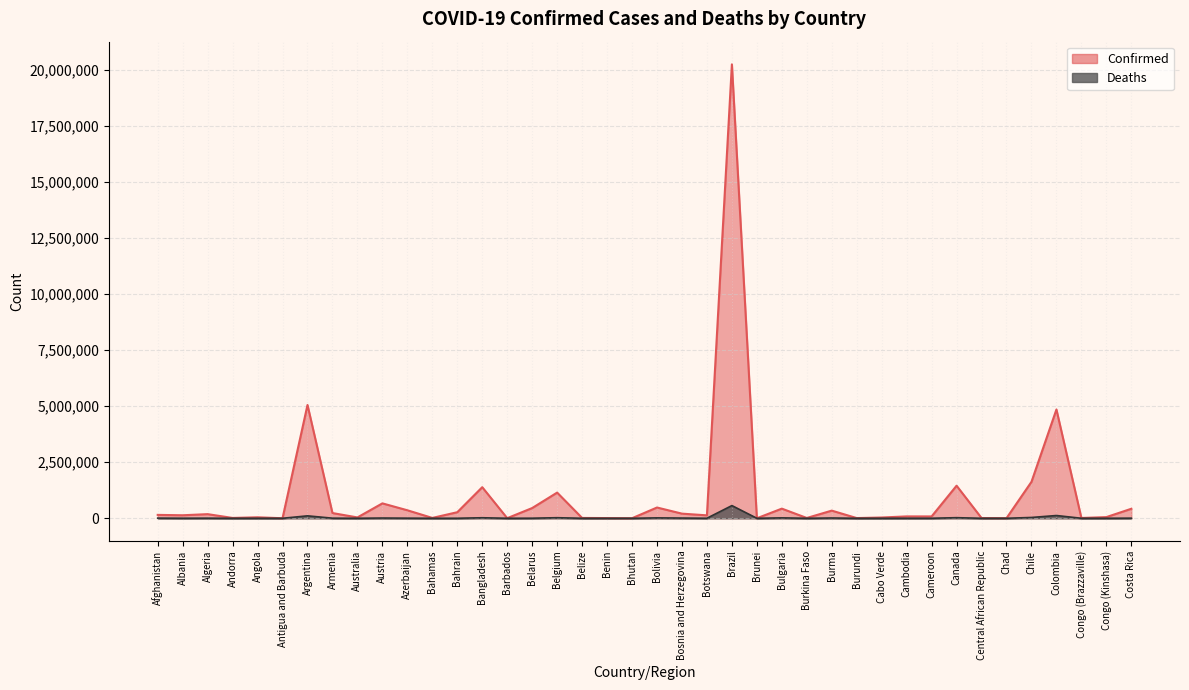

What is the difference between the Confirmed values at Belgium and Bahamas?

1129821